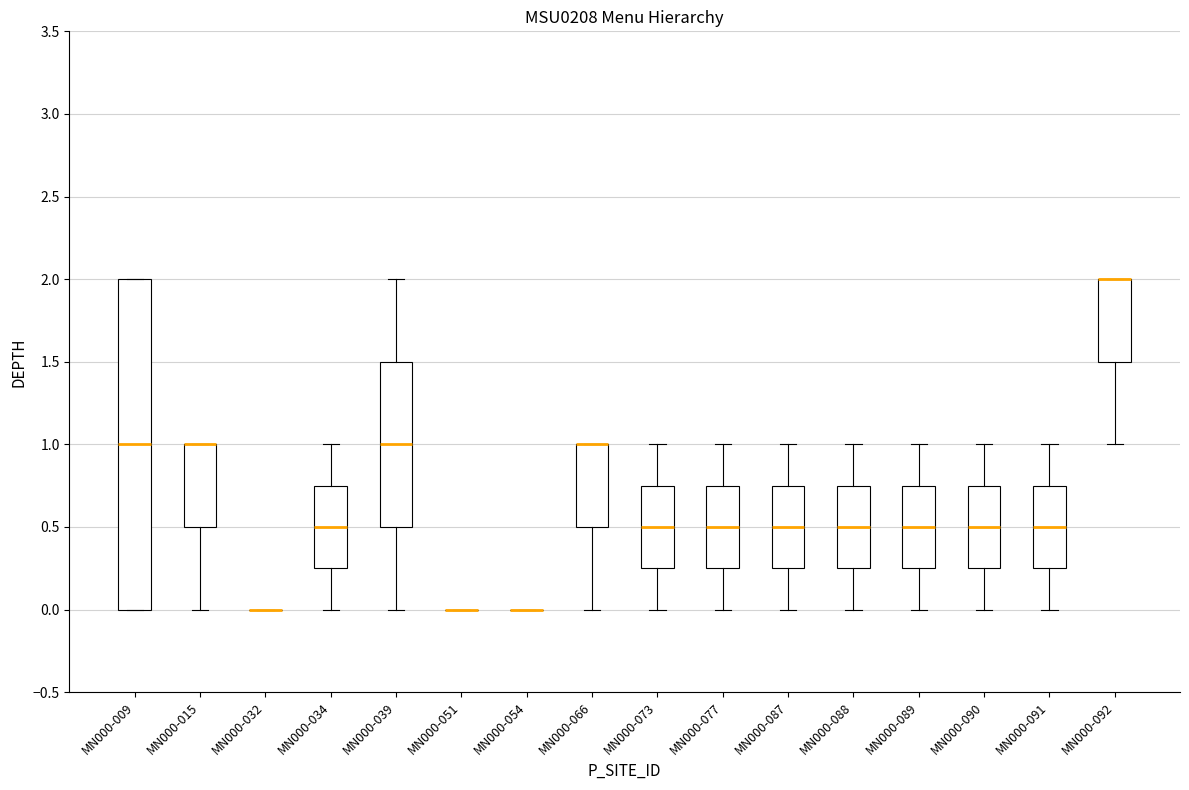

Reading left to right, transcribe this box plot: for each box, give where its median line is, the range the box spans, and where its two whiskers end, as read against the y-axis. The values are not printed on the chart, so give them approximately, as read against the axis.

MN000-009: median 1.00, box 0.00 to 2.00, whiskers 0.00 to 2.00
MN000-015: median 1.00 (drawn on the box's upper edge), box 0.50 to 1.00, whiskers 0.00 to 1.00
MN000-032: box collapsed to a line at 0.00, whiskers 0.00 to 0.00
MN000-034: median 0.50, box 0.25 to 0.75, whiskers 0.00 to 1.00
MN000-039: median 1.00, box 0.50 to 1.50, whiskers 0.00 to 2.00
MN000-051: box collapsed to a line at 0.00, whiskers 0.00 to 0.00
MN000-054: box collapsed to a line at 0.00, whiskers 0.00 to 0.00
MN000-066: median 1.00 (drawn on the box's upper edge), box 0.50 to 1.00, whiskers 0.00 to 1.00
MN000-073: median 0.50, box 0.25 to 0.75, whiskers 0.00 to 1.00
MN000-077: median 0.50, box 0.25 to 0.75, whiskers 0.00 to 1.00
MN000-087: median 0.50, box 0.25 to 0.75, whiskers 0.00 to 1.00
MN000-088: median 0.50, box 0.25 to 0.75, whiskers 0.00 to 1.00
MN000-089: median 0.50, box 0.25 to 0.75, whiskers 0.00 to 1.00
MN000-090: median 0.50, box 0.25 to 0.75, whiskers 0.00 to 1.00
MN000-091: median 0.50, box 0.25 to 0.75, whiskers 0.00 to 1.00
MN000-092: median 2.00 (drawn on the box's upper edge), box 1.50 to 2.00, whiskers 1.00 to 2.00